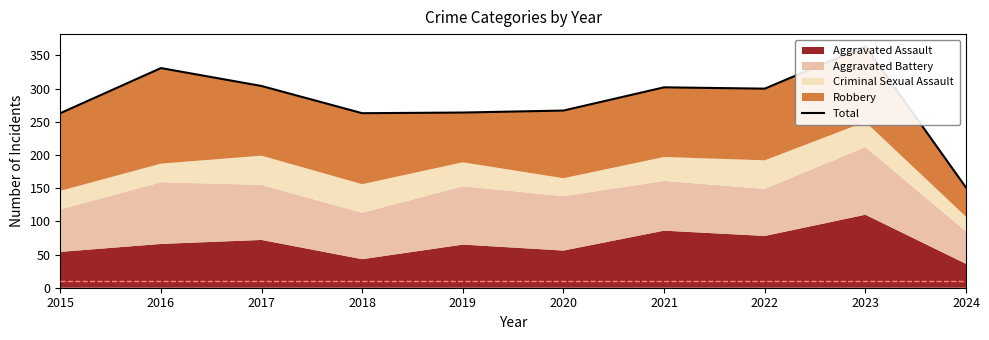

Rank the categories by value from highest to lowest.

2023, 2016, 2017, 2021, 2022, 2020, 2019, 2015, 2018, 2024